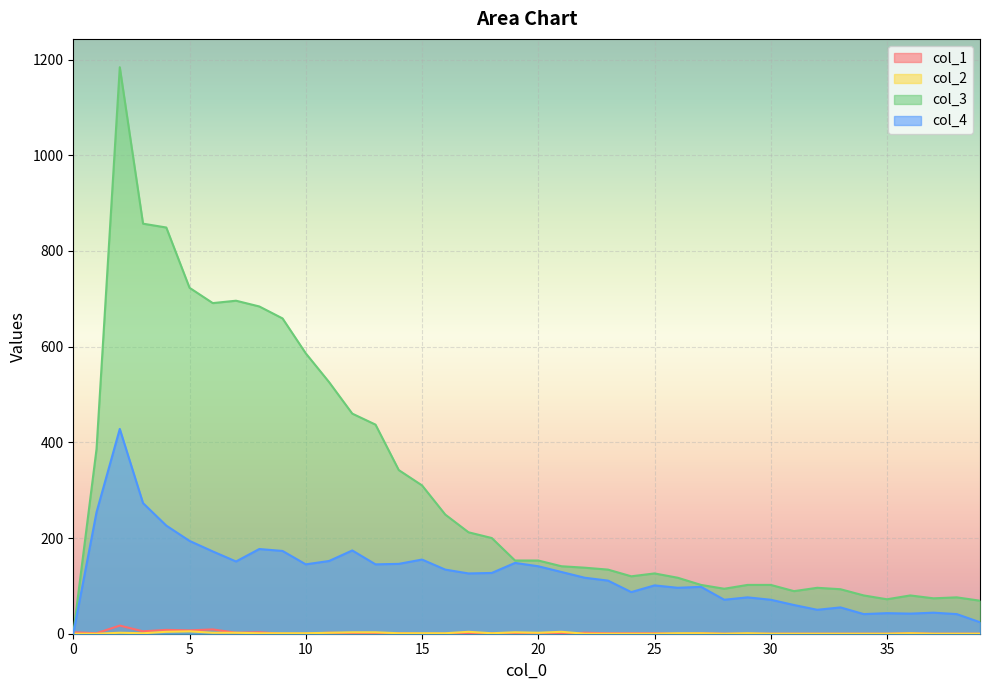

Is it true that col_1 equals -11 at 15?

False